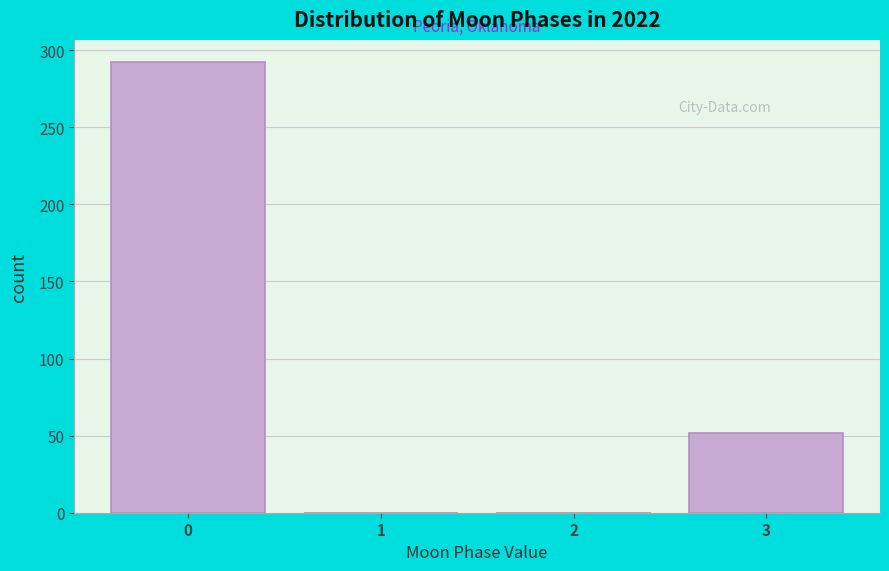

Reading right to left, list all the values displayed in this chart.

3=52	2=0	1=0	0=292